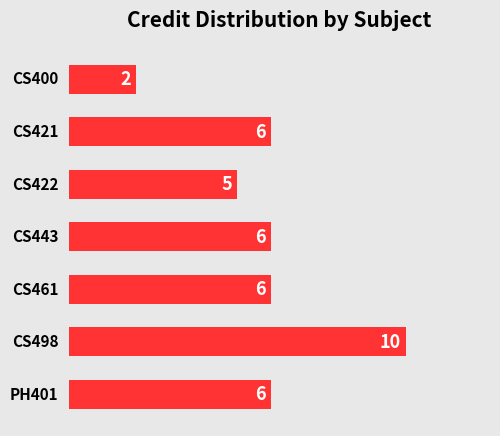

Are the bars horizontal?

Yes